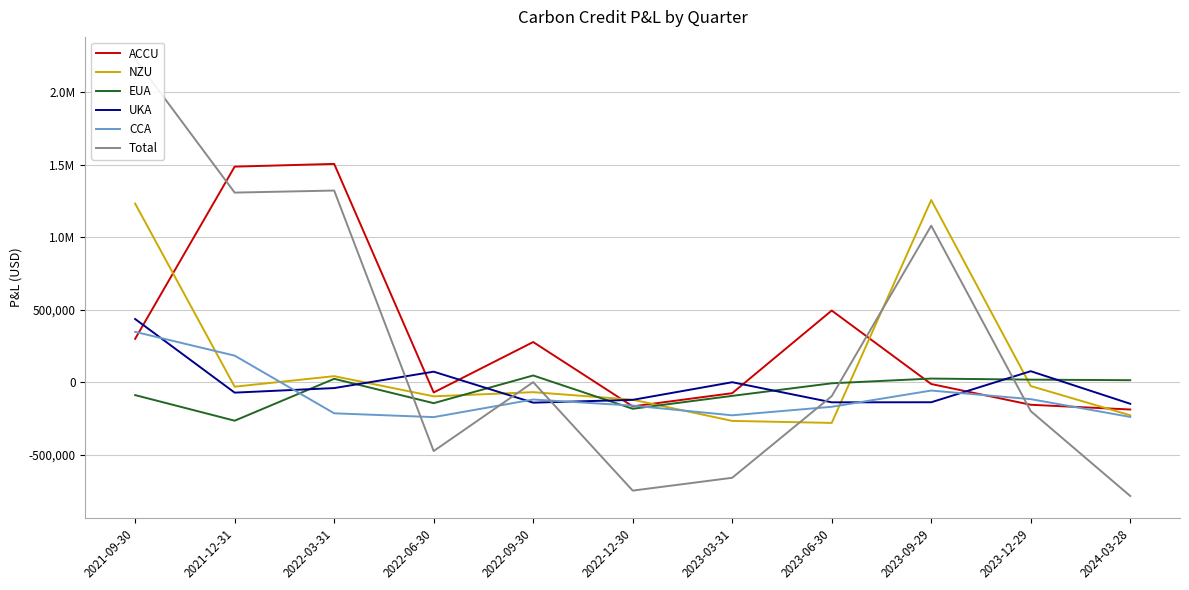

In CCA, how many points are higher than both neighbors (excluding endpoints)?

2